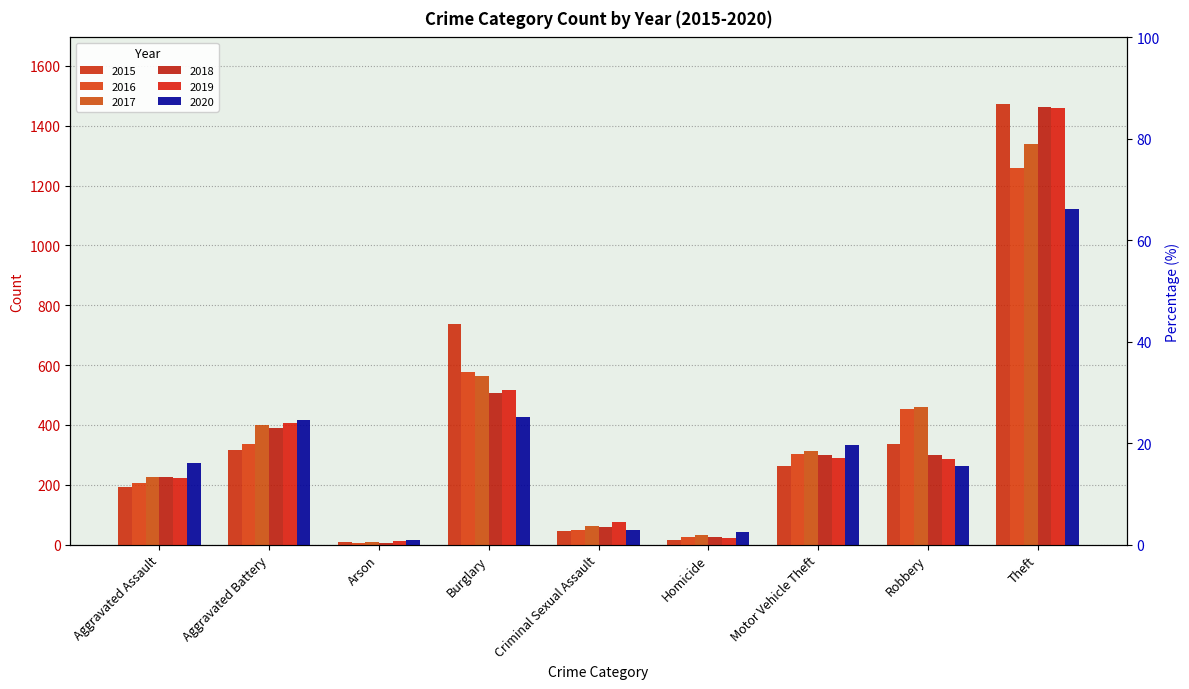

The 2019 series shows 721 at Burglary. True or false?

False